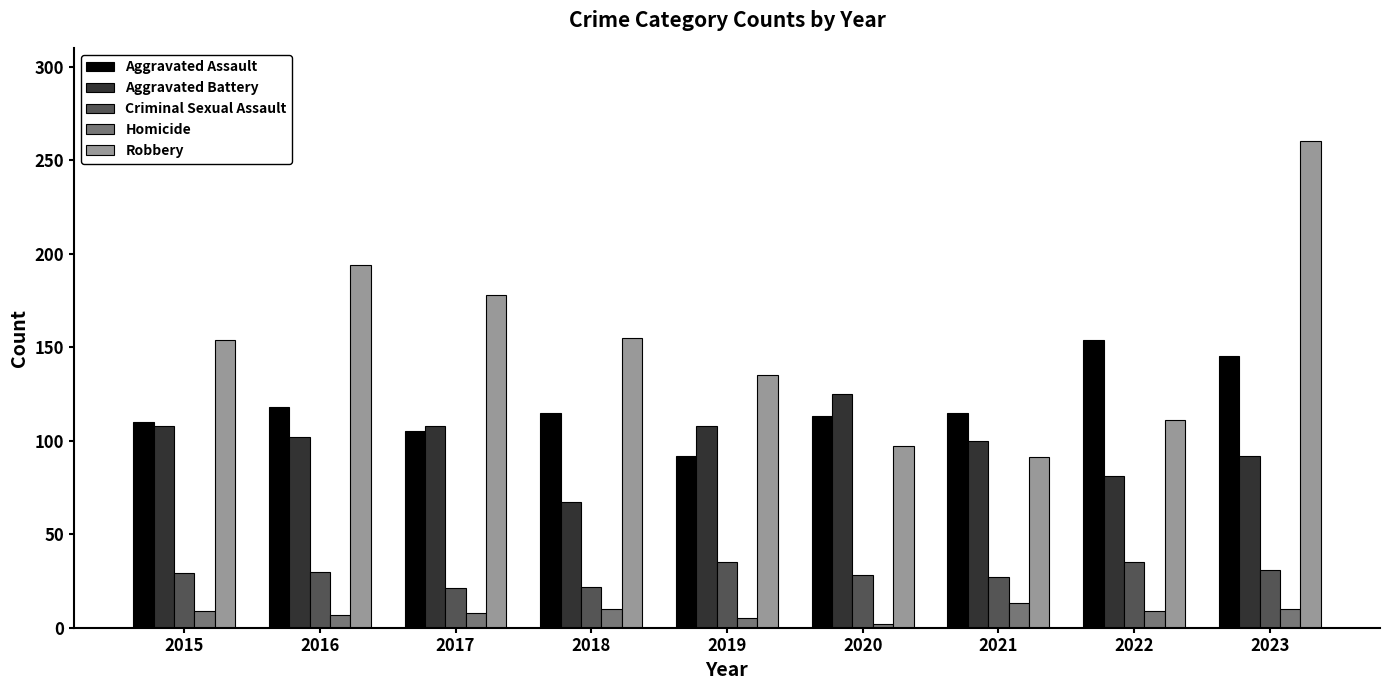

What is the maximum value for Homicide?

13